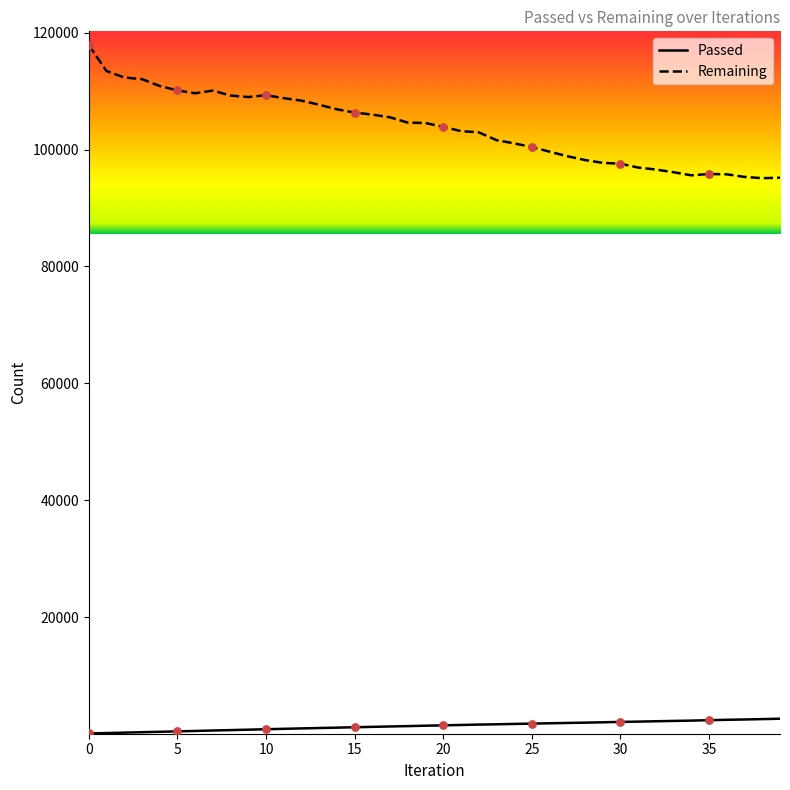

Which series has the largest total across all categories?

Remaining